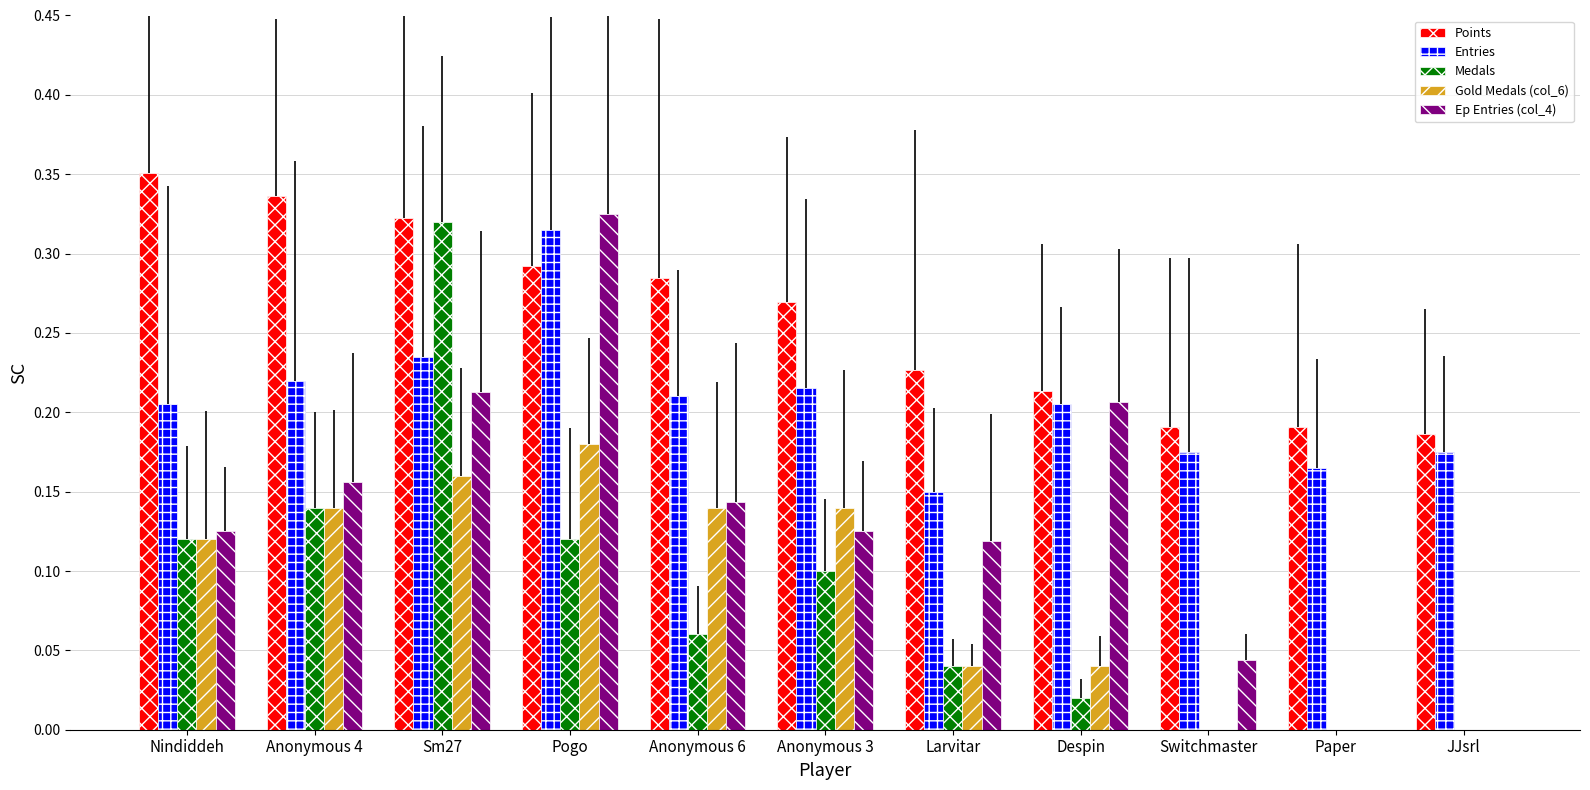

Count the number of categories in the chart.

11